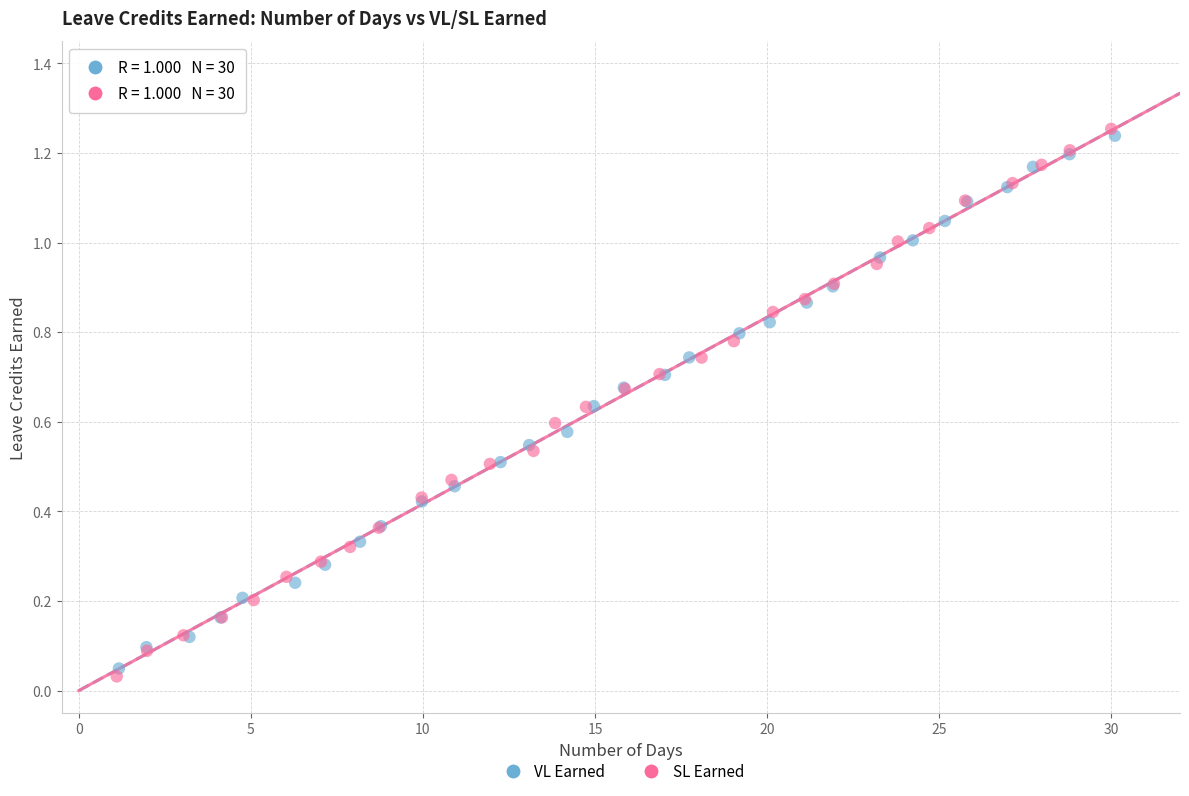

Which series has the largest Y range (max minus min)?

SL Earned